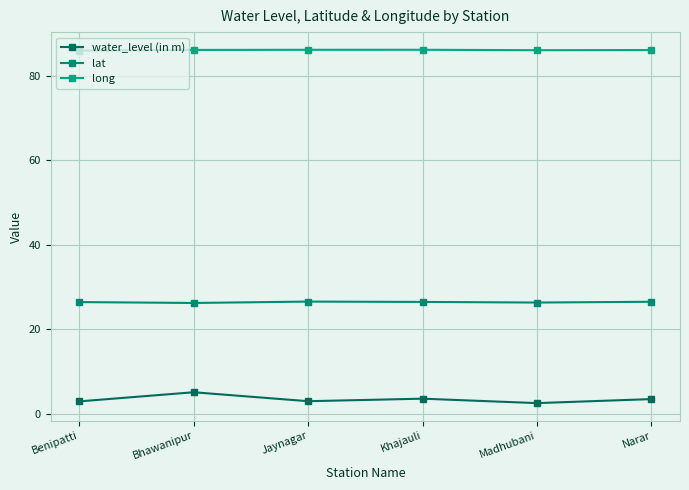

Rank the series by their average value, from highest to lowest.

long, lat, water_level (in m)